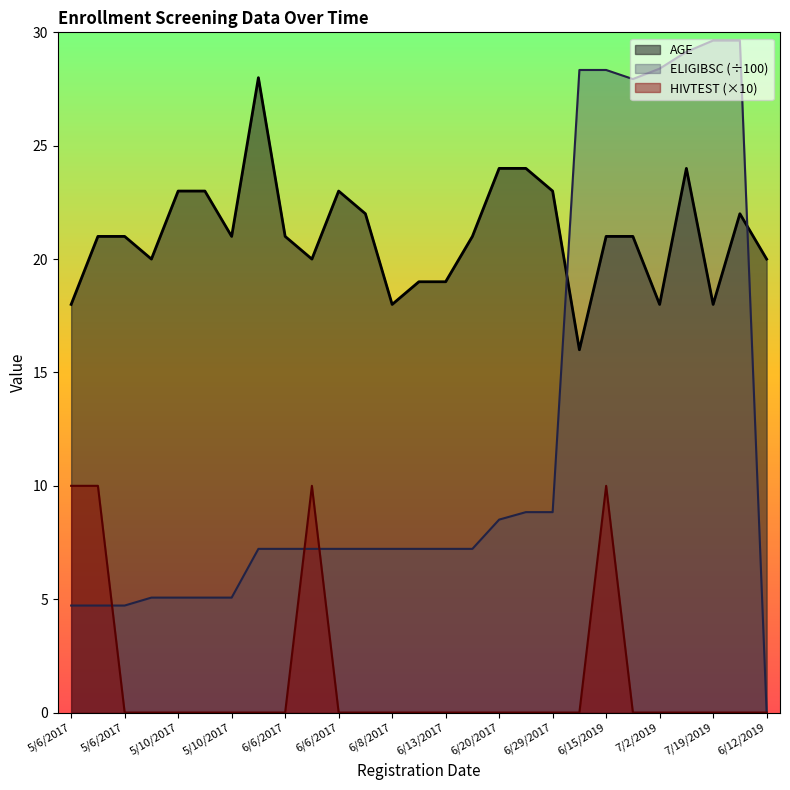

How many data points in ELIGIBSC are above 7?

19